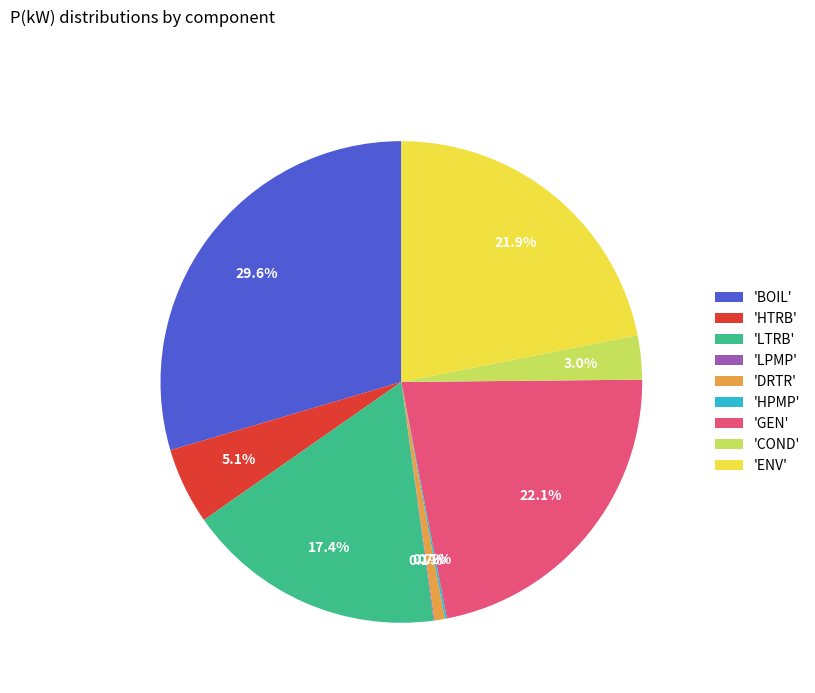

Approximately how many times larger is the value at 'LTRB' compared to 'ENV'?

0.8